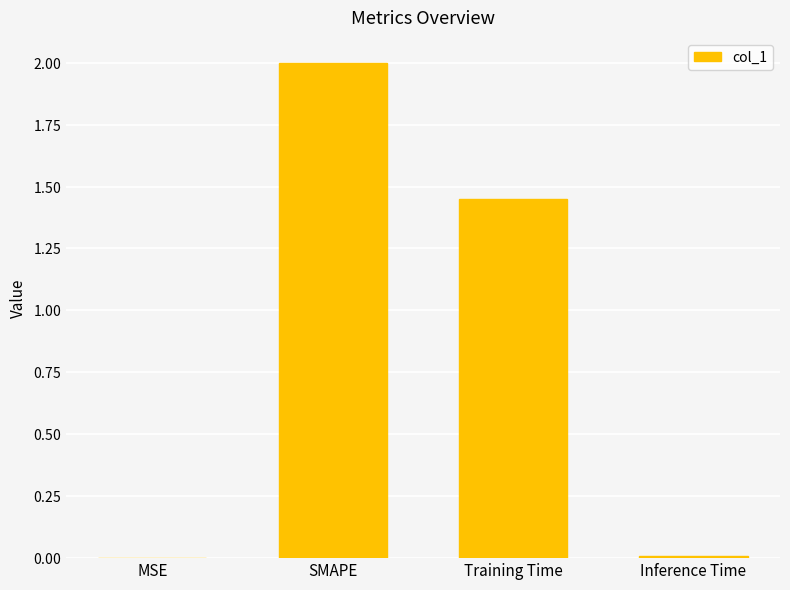

What is the label of the 4th bar from the right?

MSE